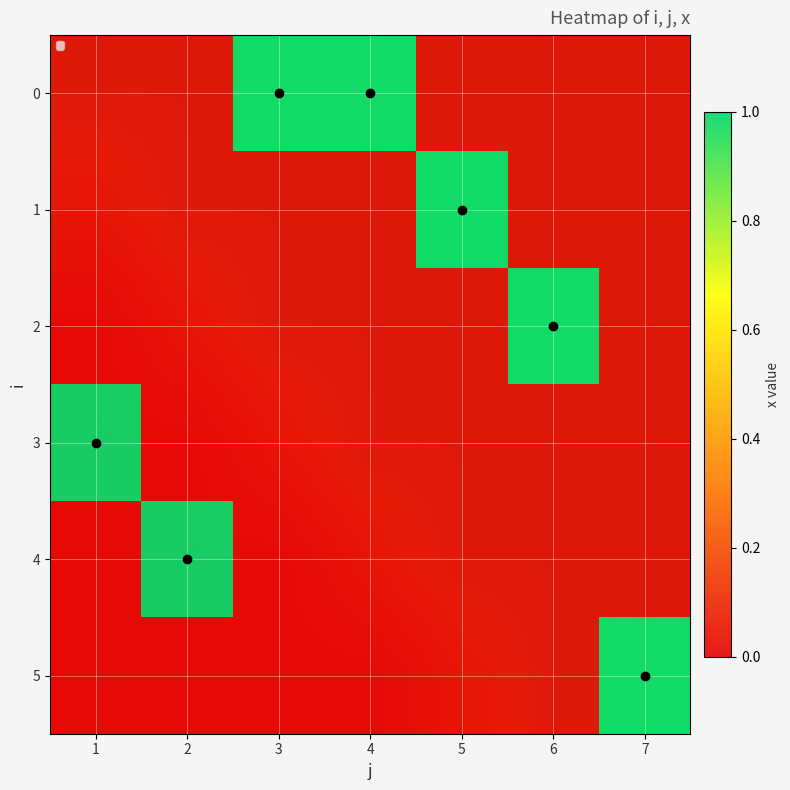

The 4 series shows 1 at 2. True or false?

False